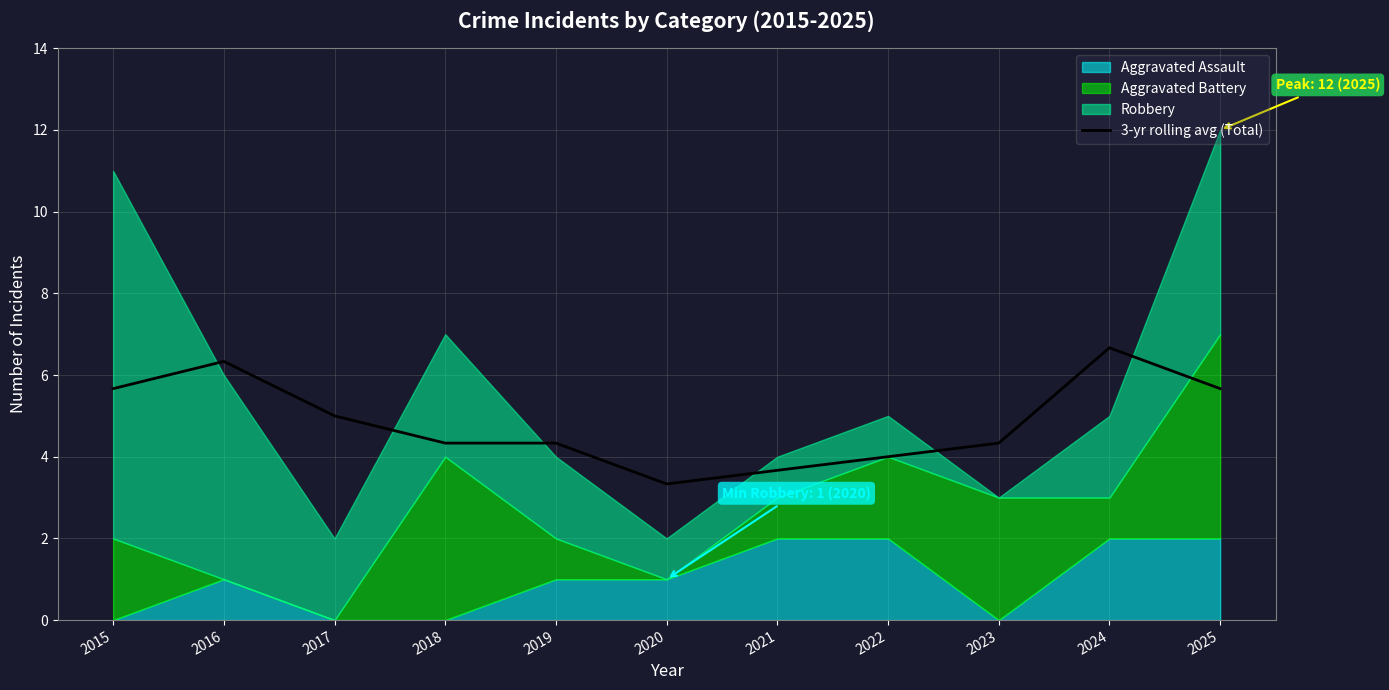

True or false: the data shows 4.0 at 2022.

True